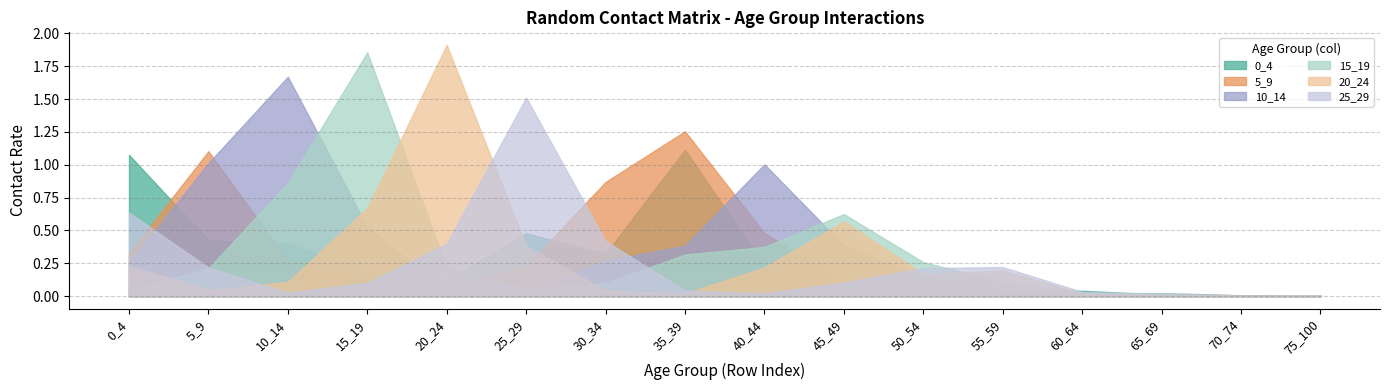

What is the spread (max minus min) of values at 25_29?

1.5